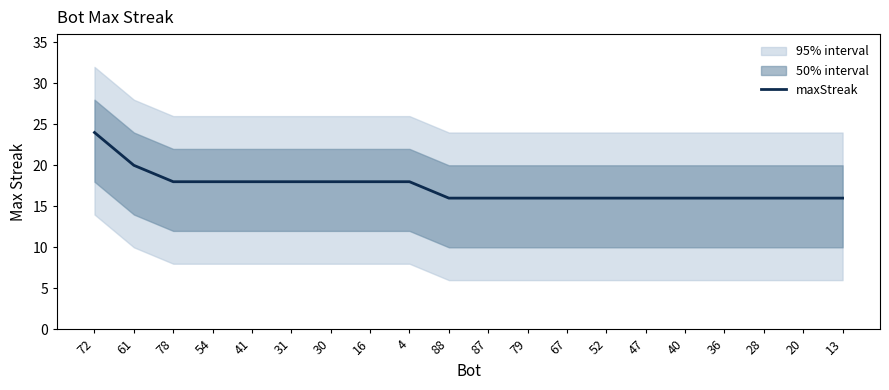

List the labels in order of value, largest first.

72, 61, 78, 54, 41, 31, 30, 16, 4, 88, 87, 79, 67, 52, 47, 40, 36, 28, 20, 13